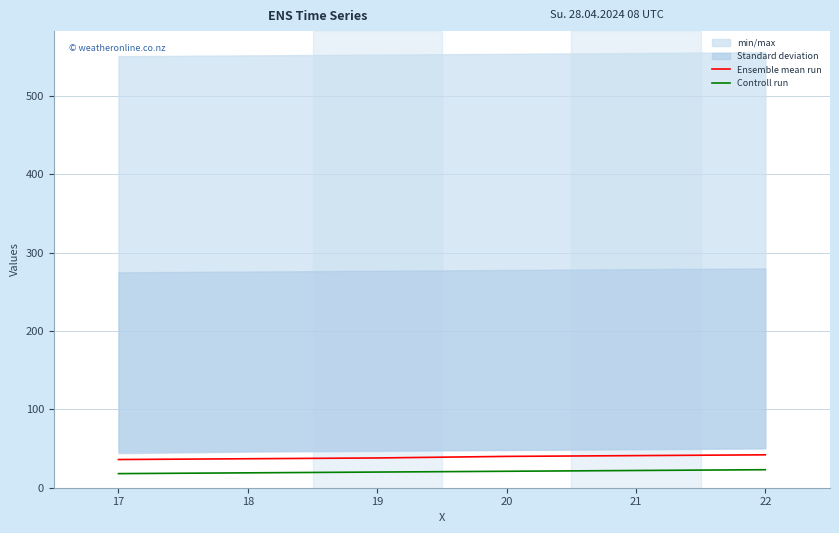

True or false: Ensemble mean run has a value of 41 at 21.

True